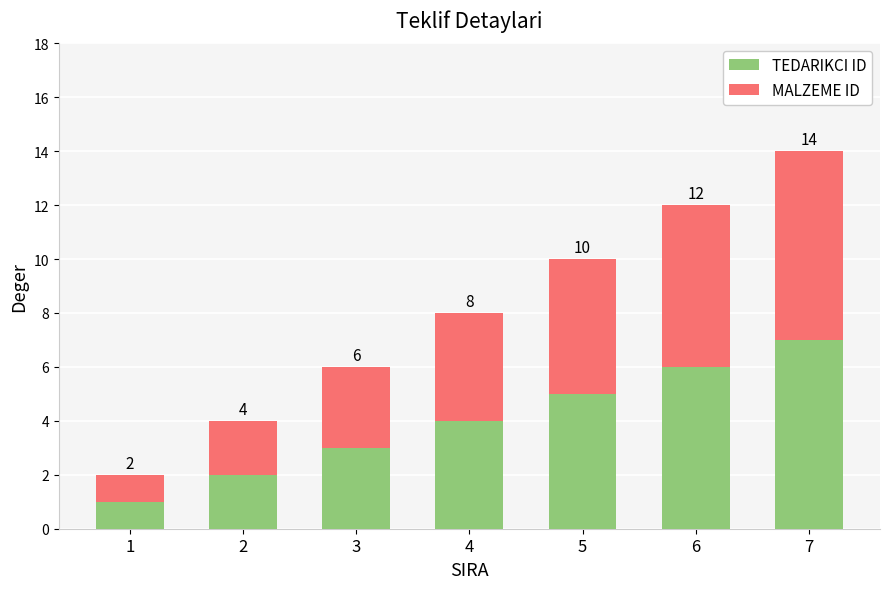

How many bars are there in total?

7